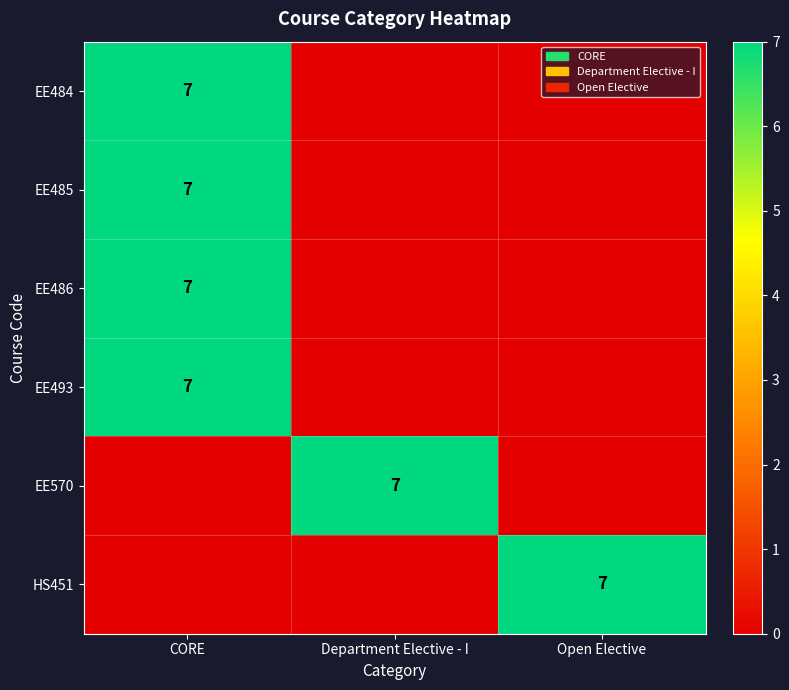

Is it true that EE486 equals 9 at CORE?

False